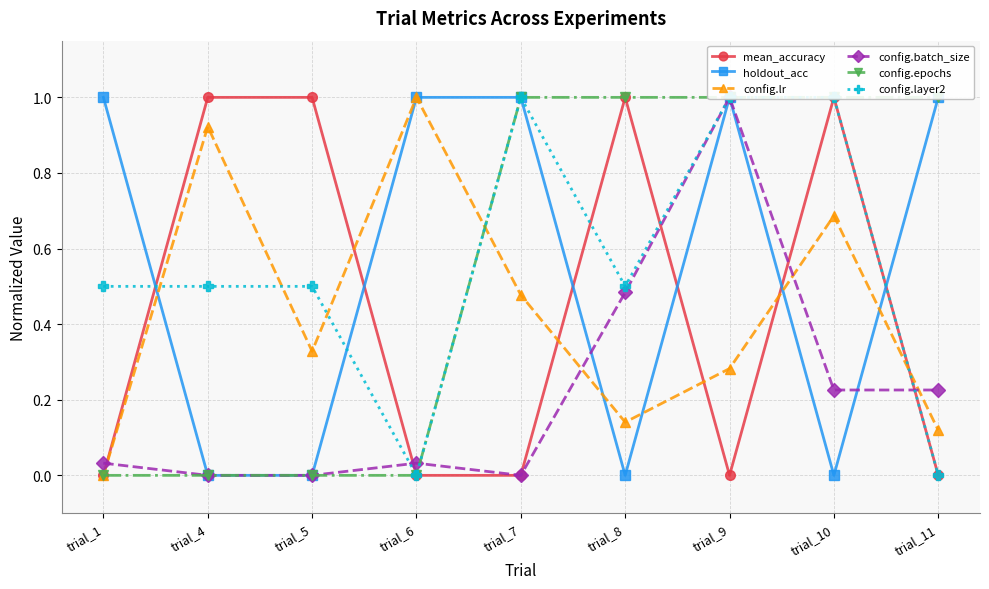

List the labels in order of config.layer2 value, smallest first.

trial_6, trial_11, trial_1, trial_4, trial_5, trial_8, trial_7, trial_9, trial_10